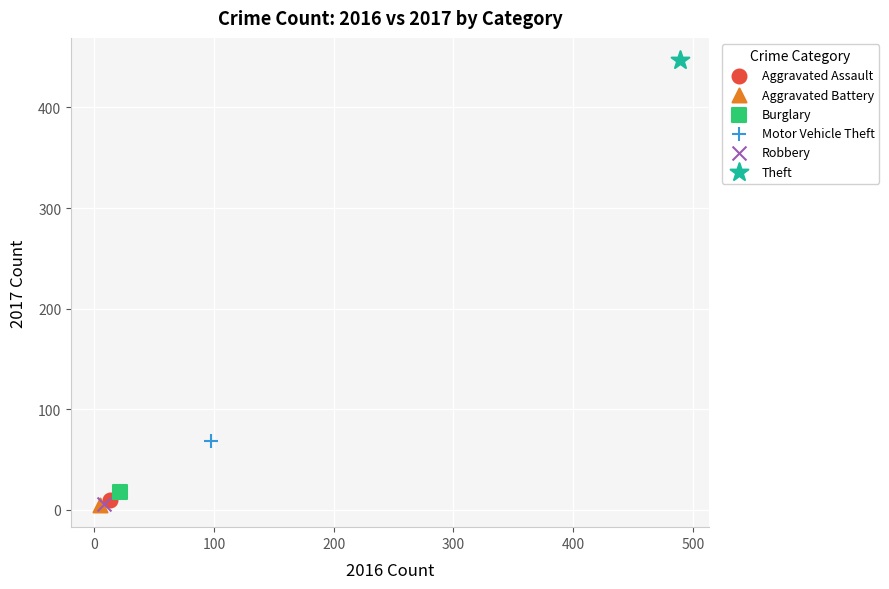

Which series contains the highest Y value?

Theft